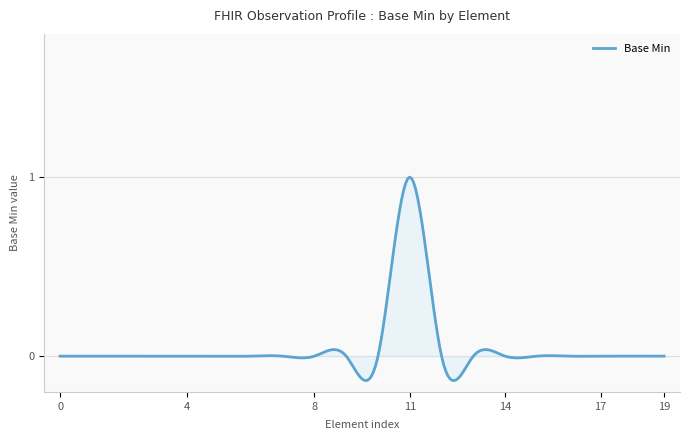

What is the difference between the maximum and minimum values?

1.1